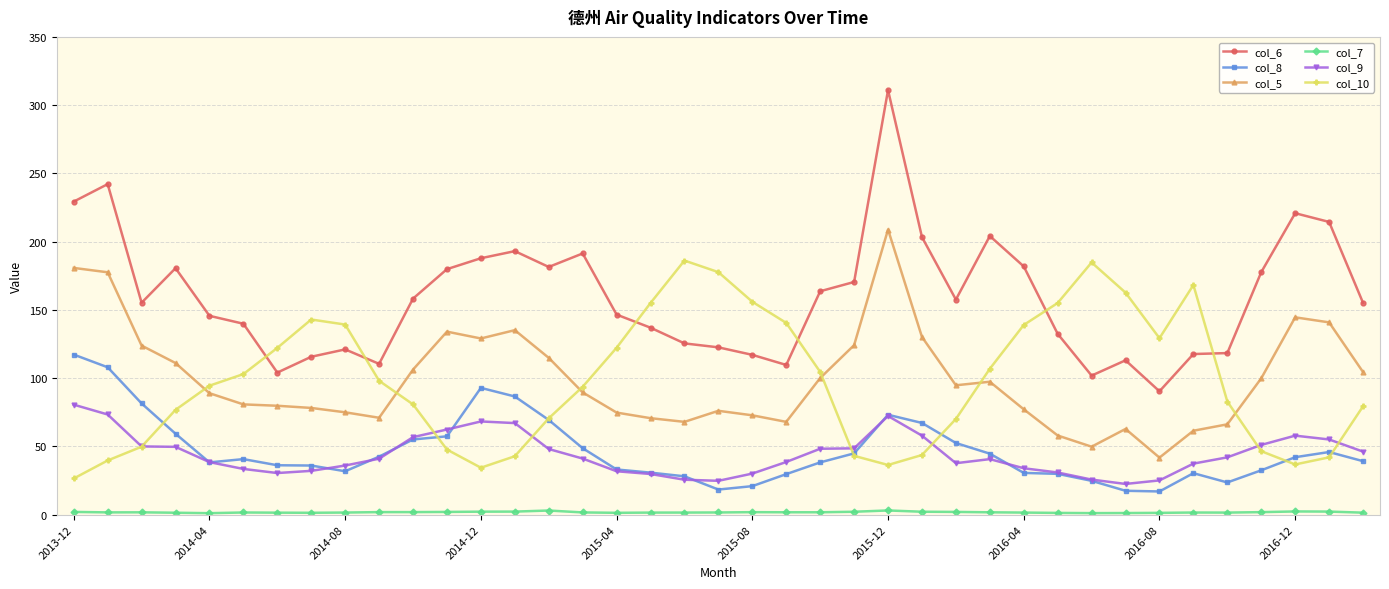

Which series has the largest total across all categories?

col_6